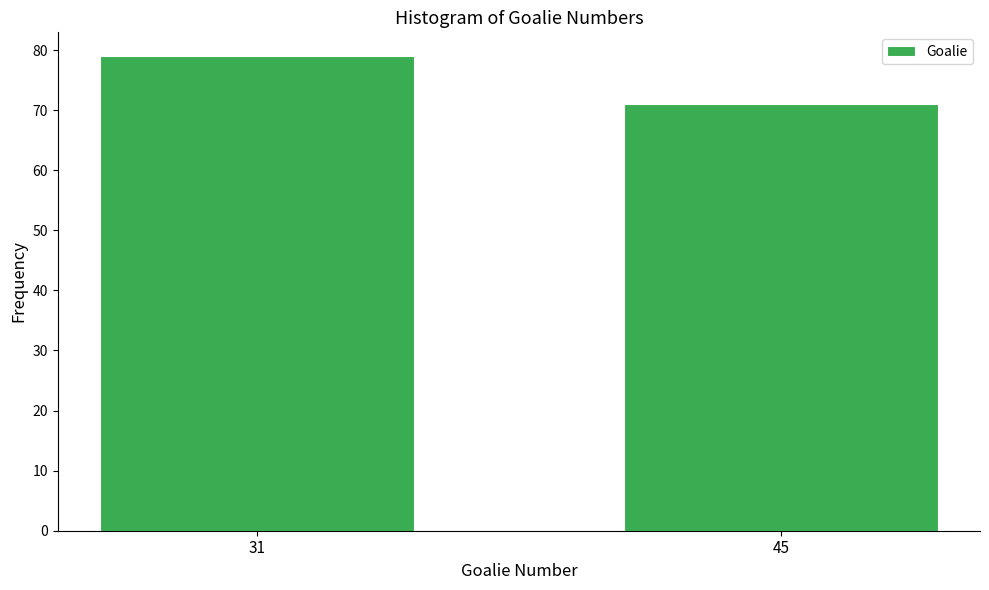

Reading left to right, list all the values displayed in this chart.

79	71